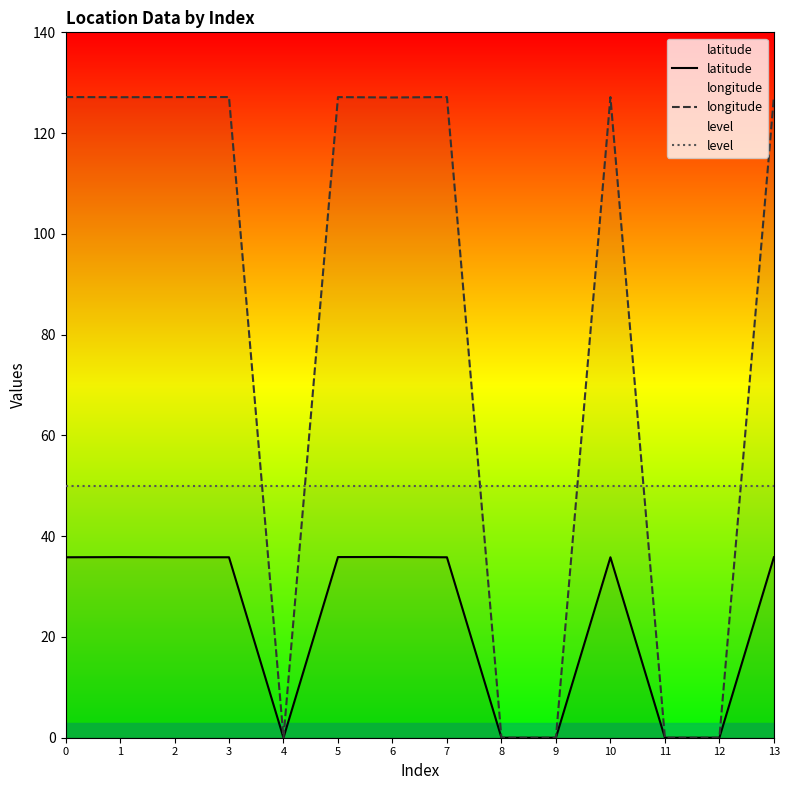

What is the maximum value shown in the chart?

127.2